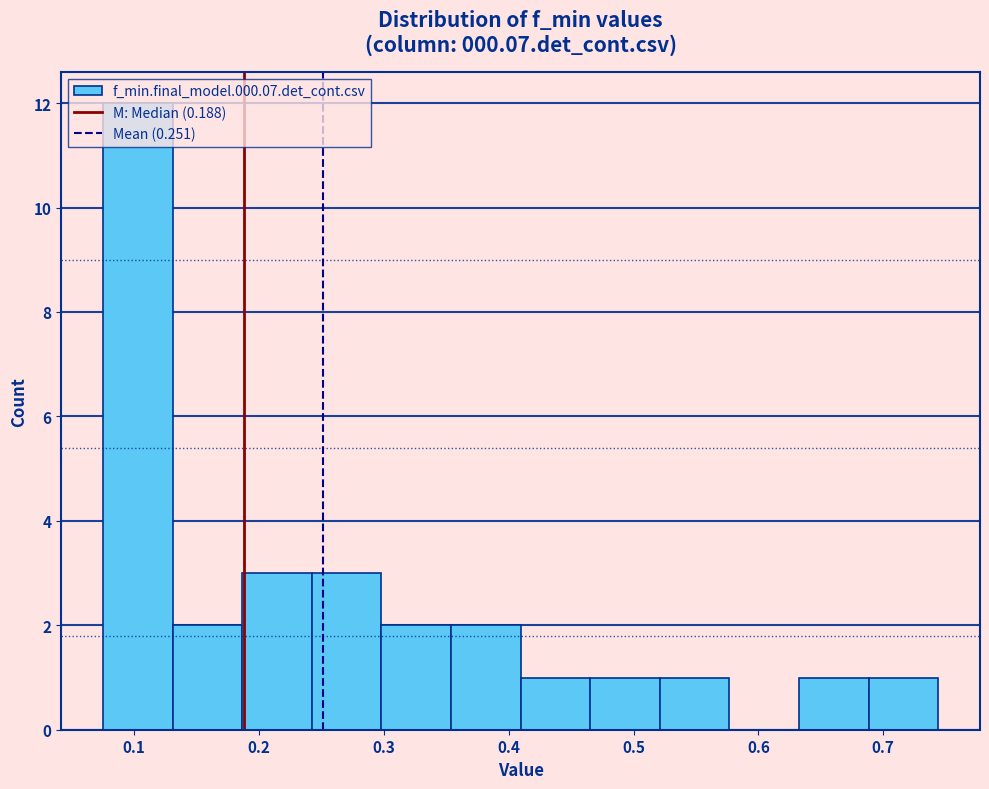

What is the height of the bar covering 0.30 to 0.35 on the x-axis? Neither the bar edges nor the heights are printed on the chart, so give them approximately, as read against the axes.

2